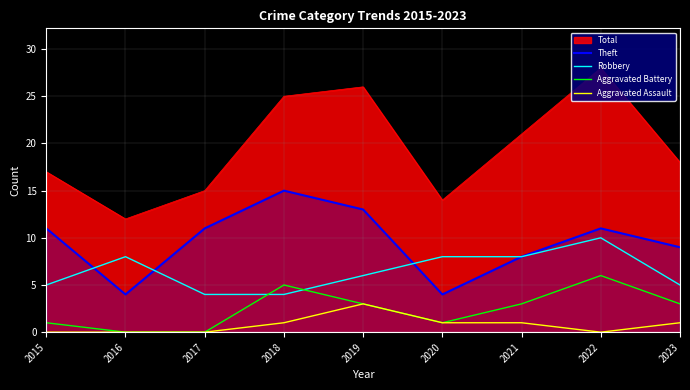

Is it true that Theft equals 11 at 2017?

True